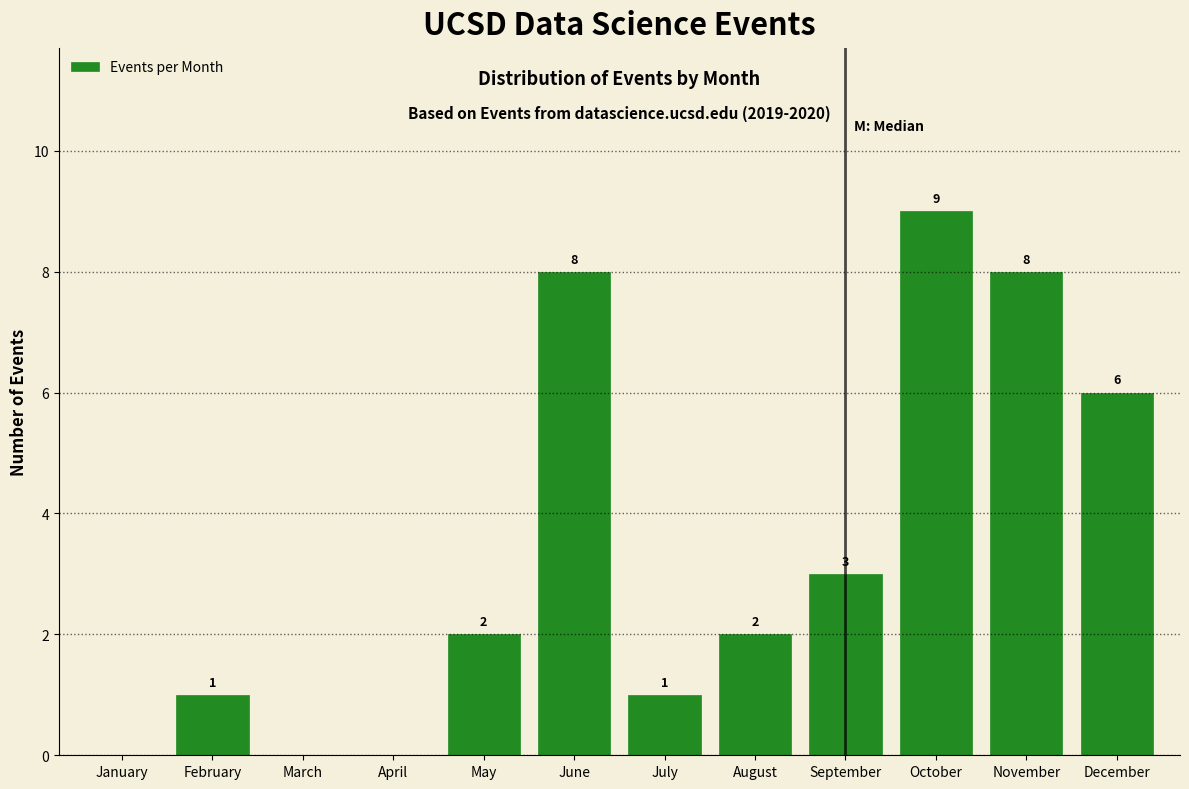

Reading left to right, what are all the values shown in this chart?

January=0	February=1	March=0	April=0	May=2	June=8	July=1	August=2	September=3	October=9	November=8	December=6